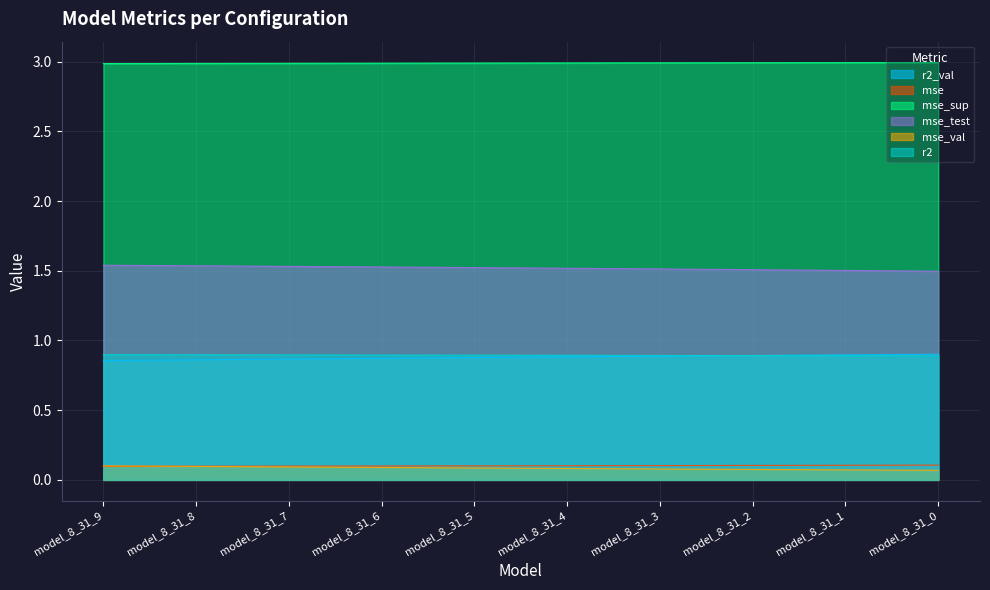

What are all the series names shown in the legend?

r2_val, mse, mse_sup, mse_test, mse_val, r2